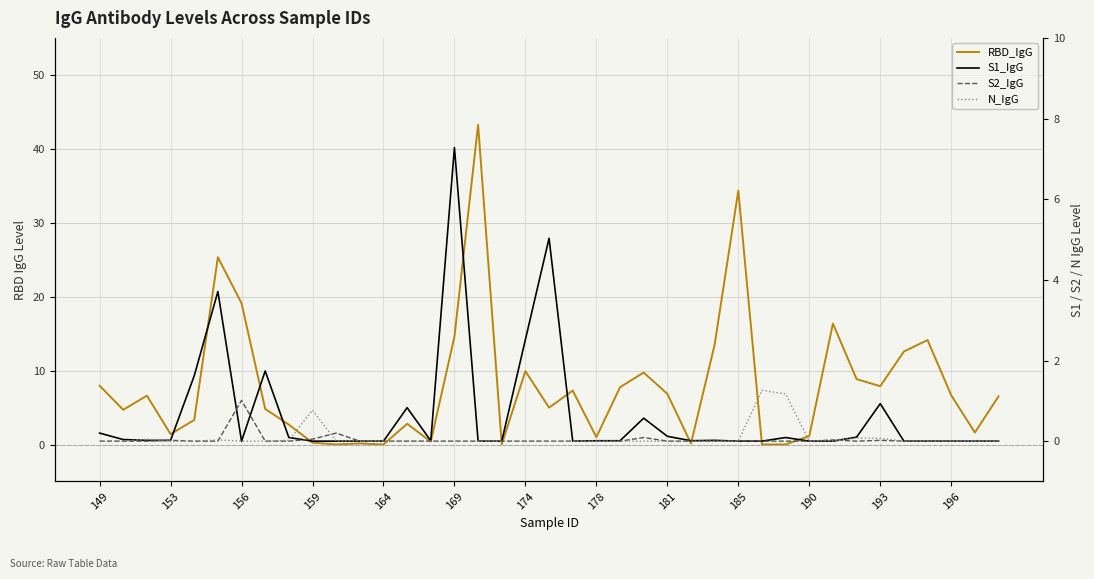

Which series has the widest spread of values?

RBD_IgG